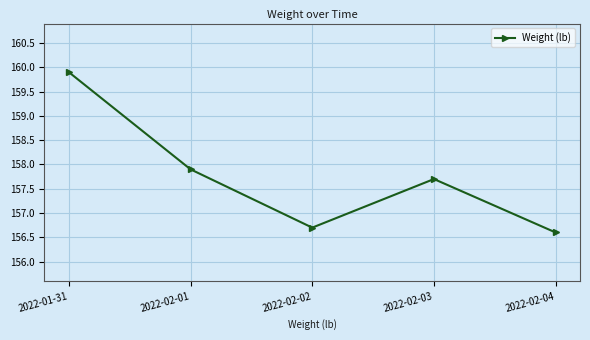

Does the chart display data point markers on the line(s)?

Yes